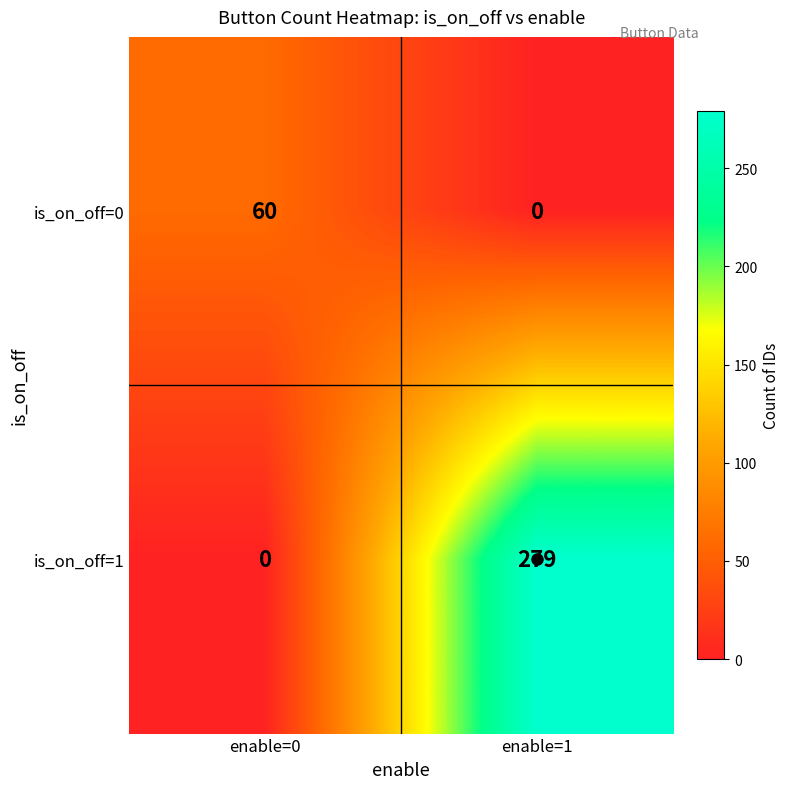

The is_on_off=0 series shows 0 at enable=1. True or false?

True